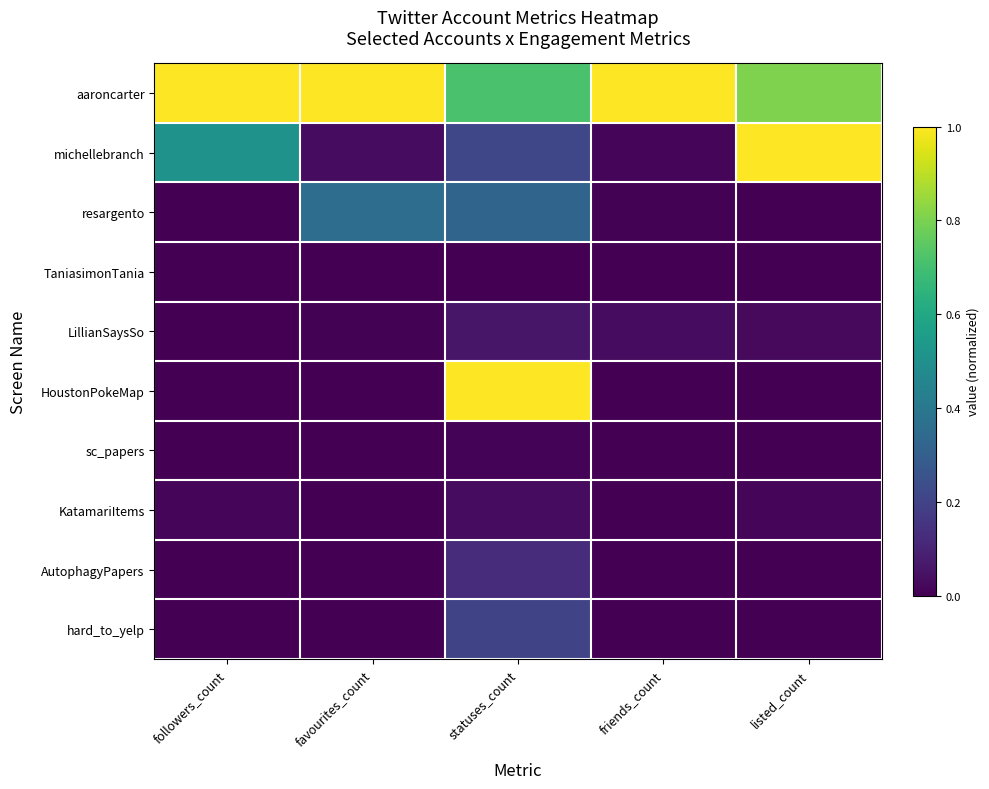

Which category has the lowest value in the TaniasimonTania series?

listed_count